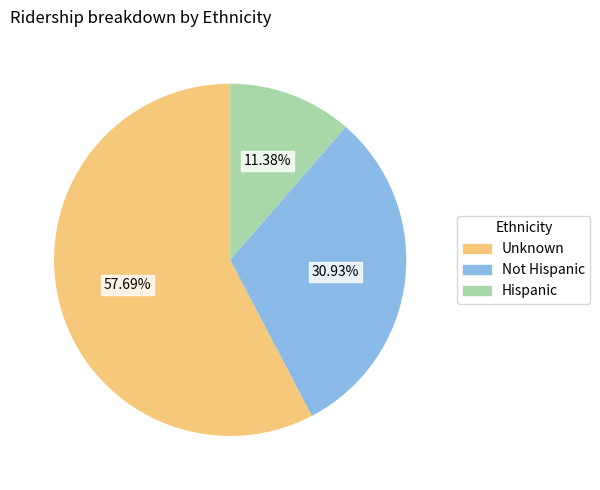

How much of the chart is everything except Hispanic?

88.6%